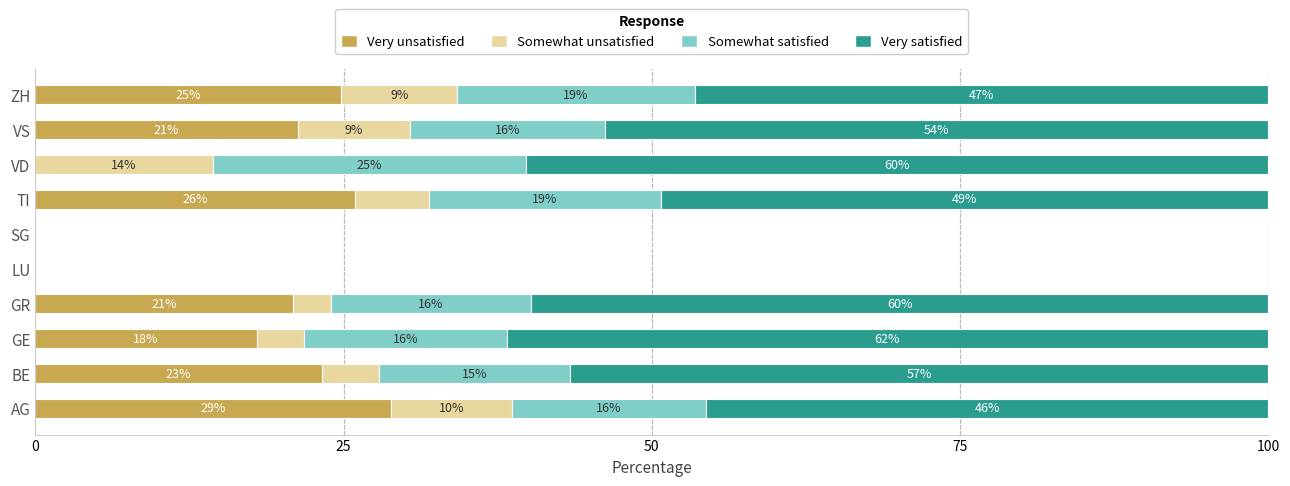

What is the difference between the second highest and minimum values in the Very unsatisfied series?

25.9